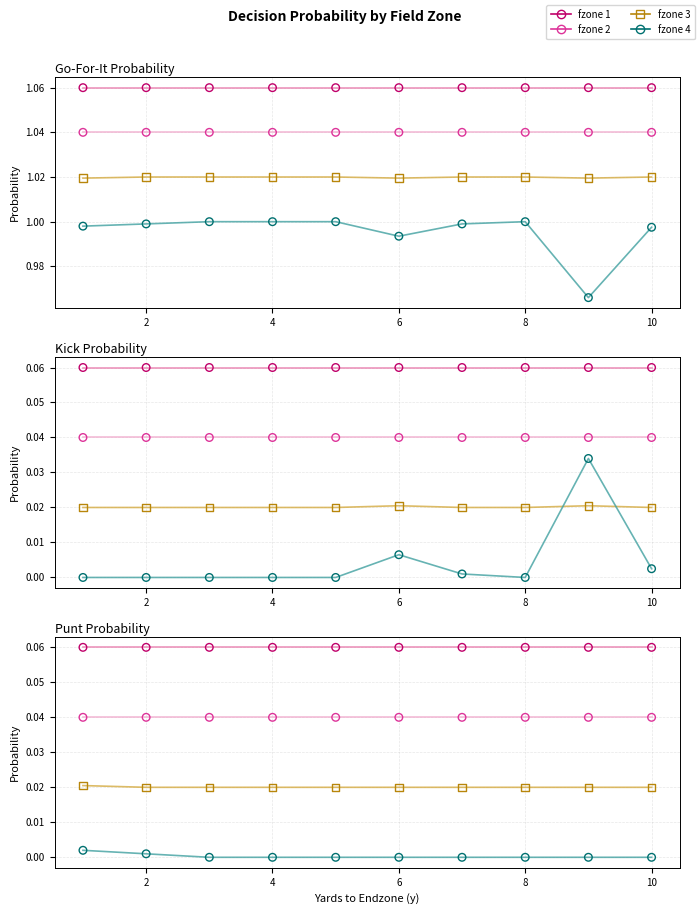

Which series contains the highest Y value?

fzone 1